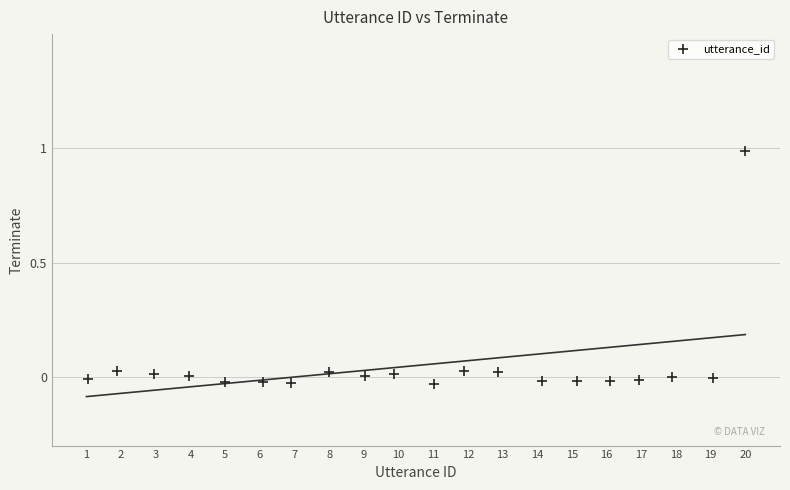

What is the range of Y values (max minus min)?

1.0